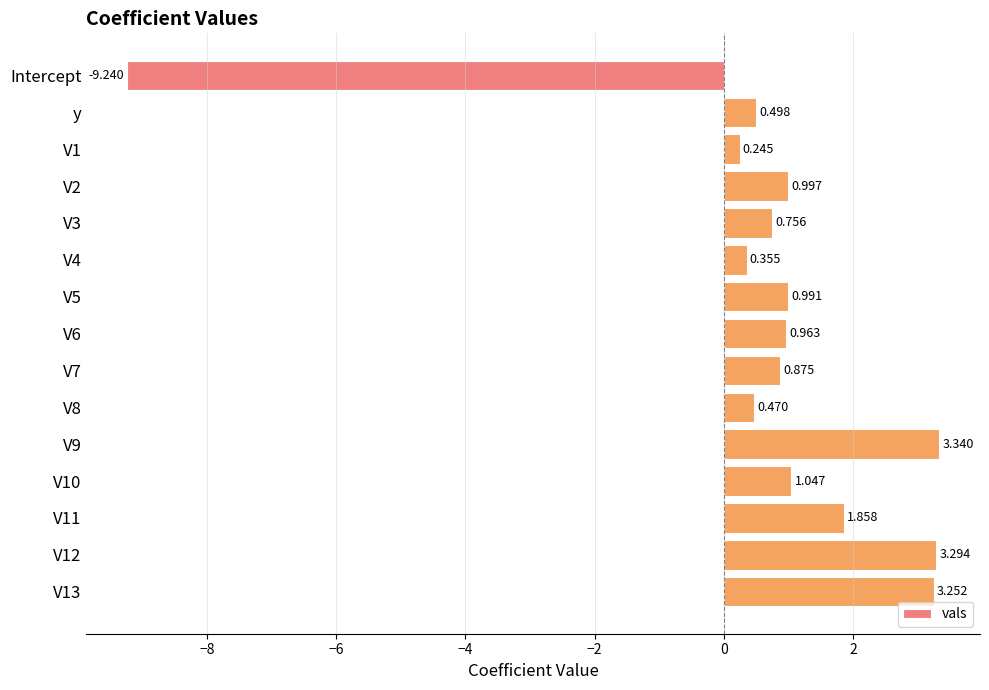

How many distinct data groups are displayed?

1